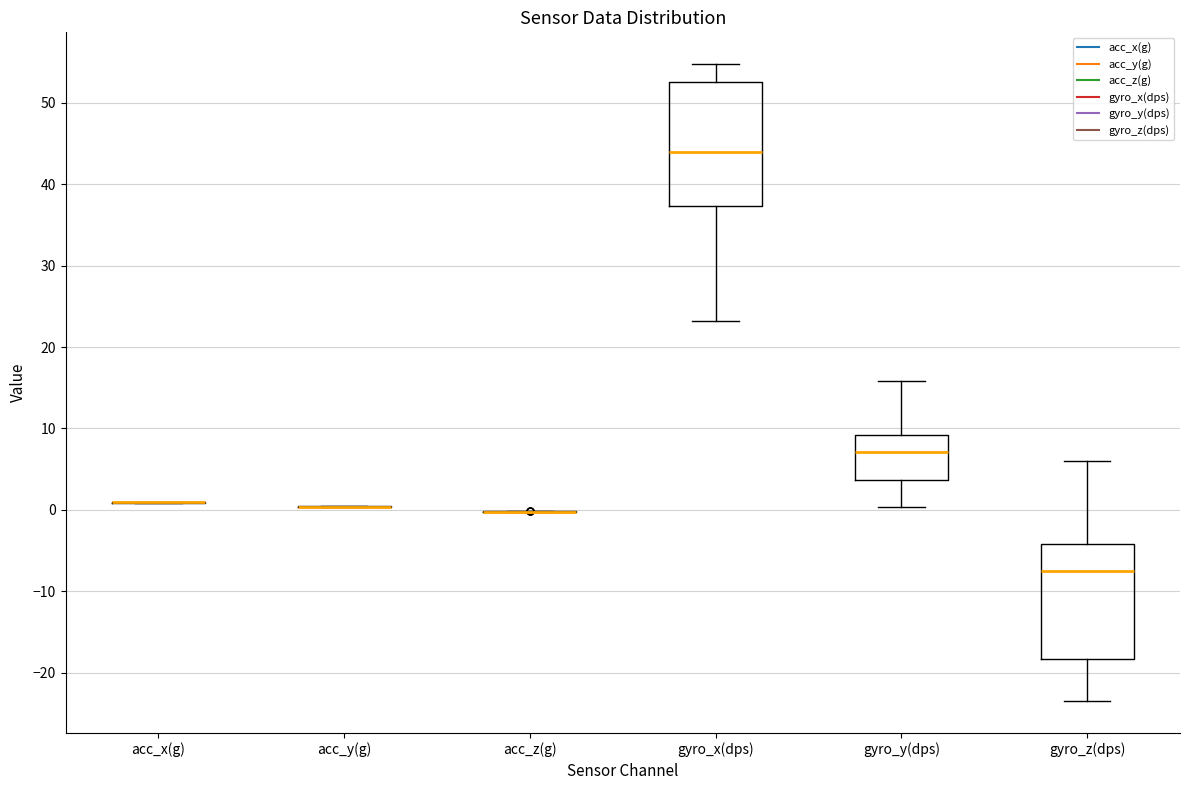

Comparing the boxes themselves (not the whiskers), which one is the tallest?

gyro_x(dps)